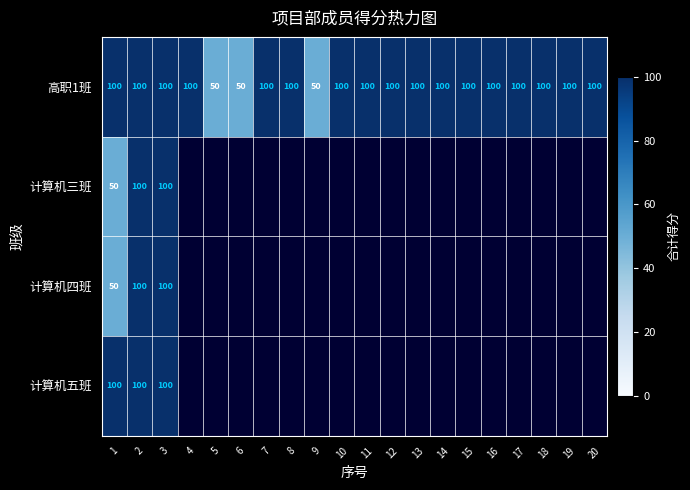

Is it true that 高职1班 equals 100 at 4?

True